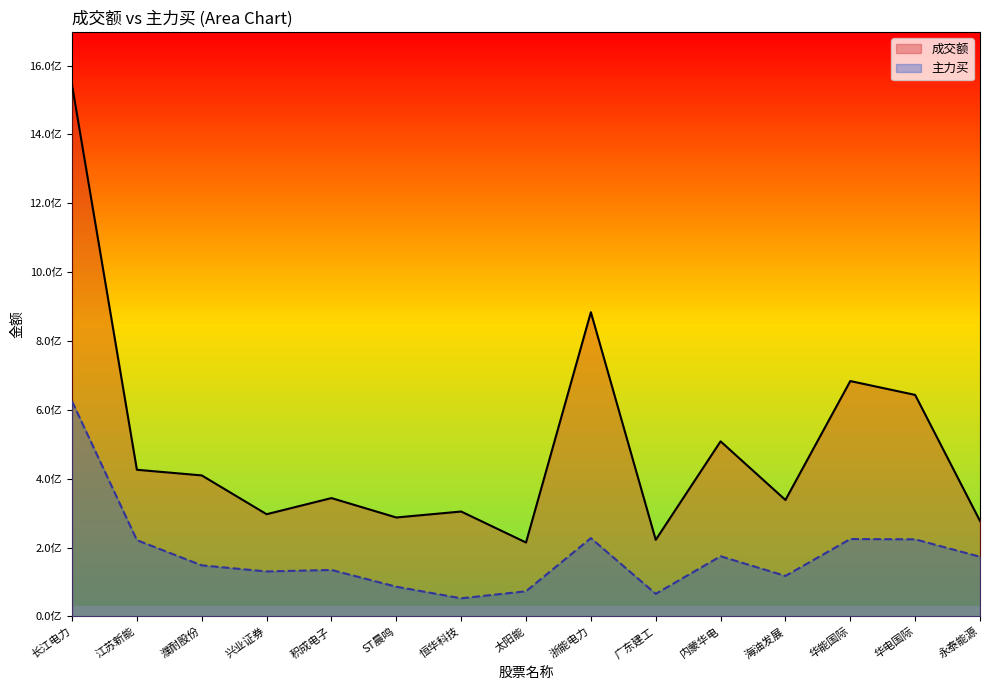

What is the difference between the 成交额 values at 江苏新能 and 浙能电力?

457609285